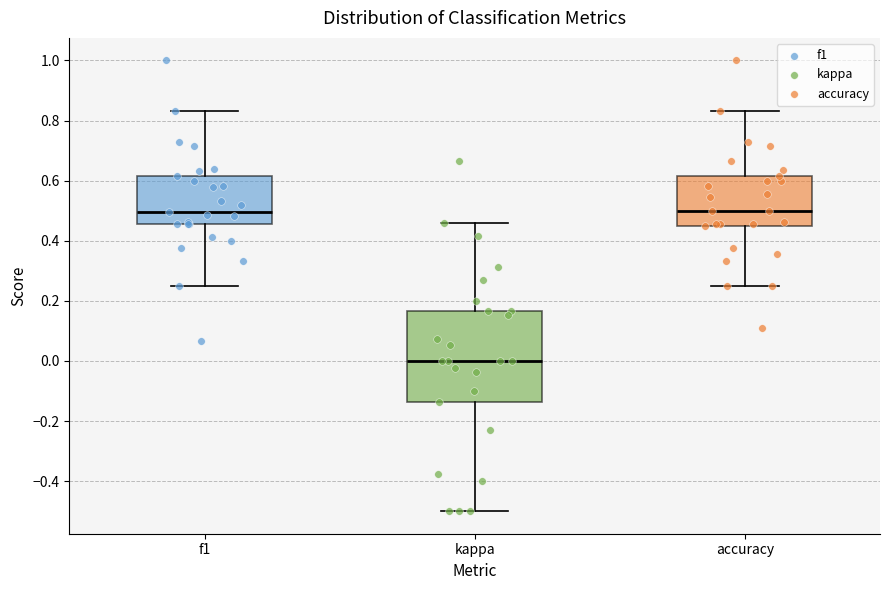

Reading left to right, transcribe this box plot: for each box, give where its median line is, the range the box spans, and where its two whiskers end, as read against the y-axis. The values are not printed on the chart, so give them approximately, as read against the axis.

f1: median 0.50, box 0.46 to 0.62, whiskers 0.26 to 0.84
kappa: median 0.00, box -0.14 to 0.16, whiskers -0.50 to 0.46
accuracy: median 0.50, box 0.46 to 0.62, whiskers 0.26 to 0.84